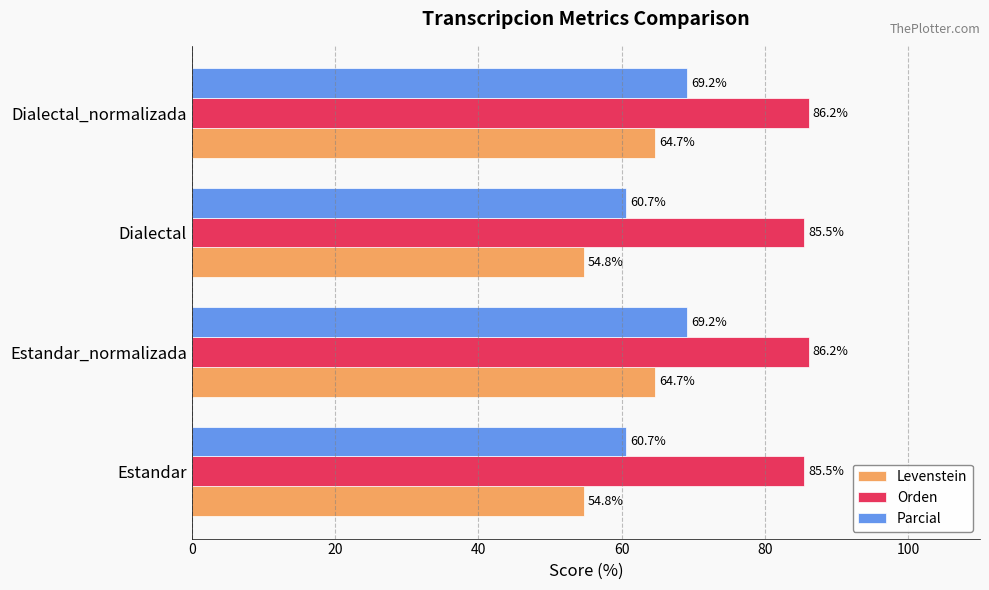

What is the approximate value of Levenstein at Estandar?

54.8